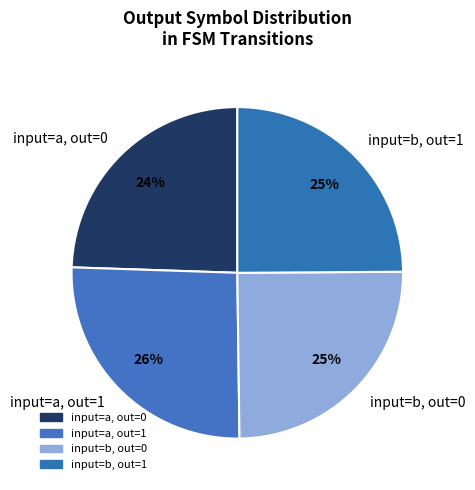

What is the largest slice in the pie chart?

input=a, out=1